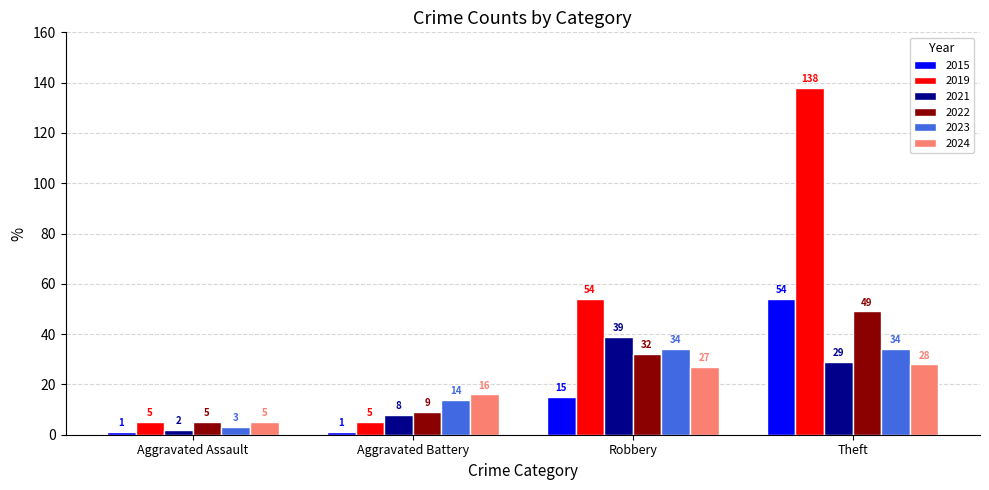

What is the approximate value of 2023 at Theft, to the nearest 5?

35